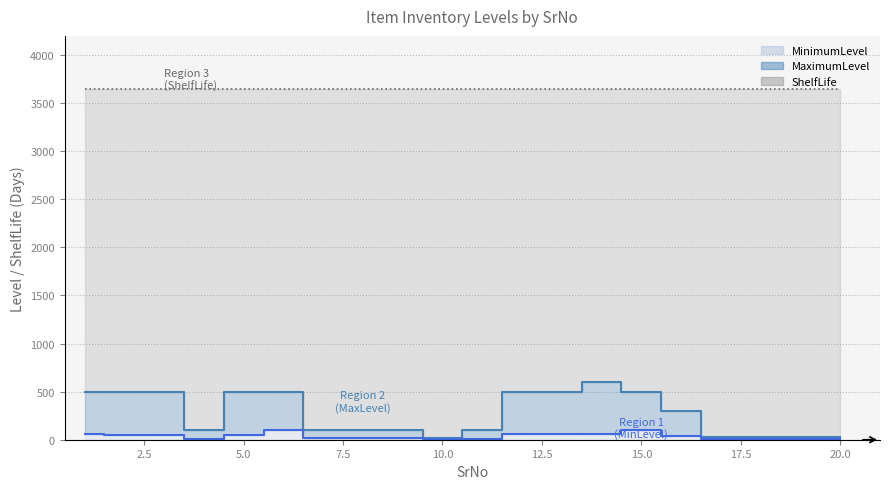

Is the value of MaximumLevel at 10 greater than the value of MinimumLevel at 13?

No